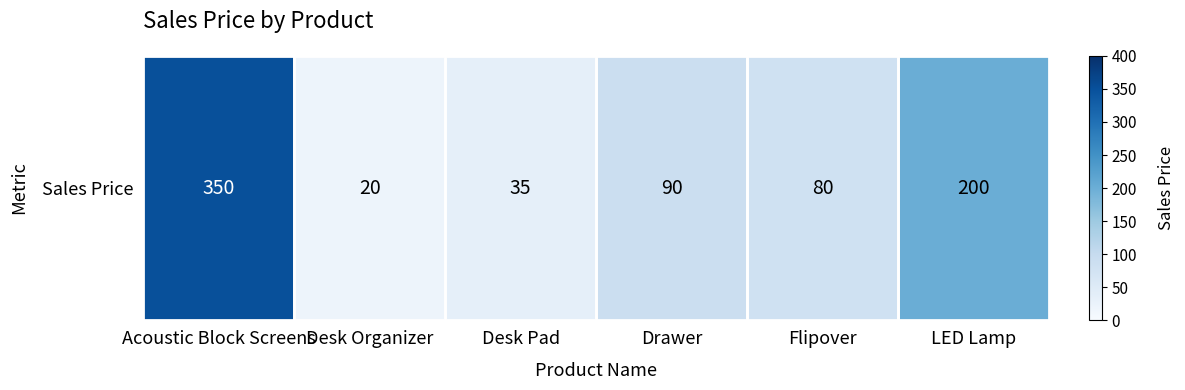

How many values are below 90?

3